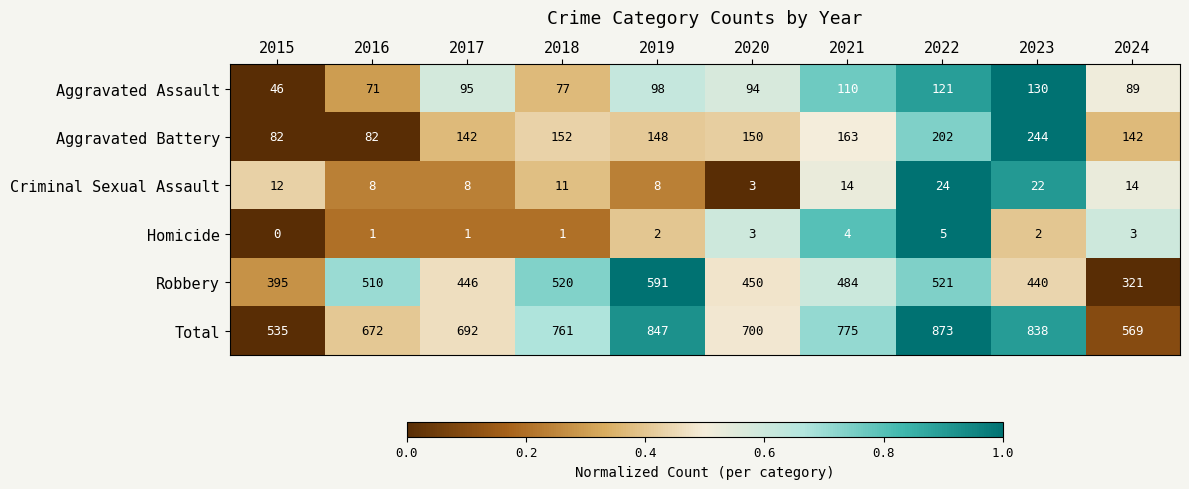

At which category is the sum across all series the highest?

2022